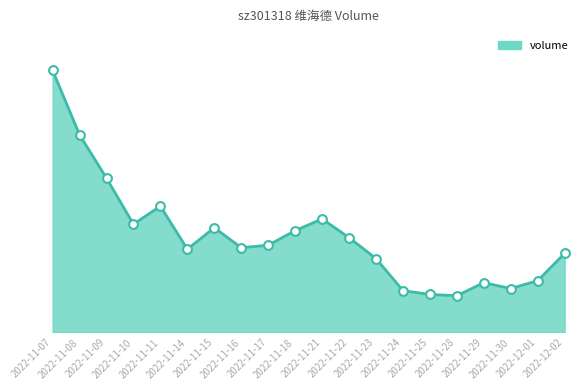

What is the change in value from 2022-11-07 to 2022-11-30?

-21619